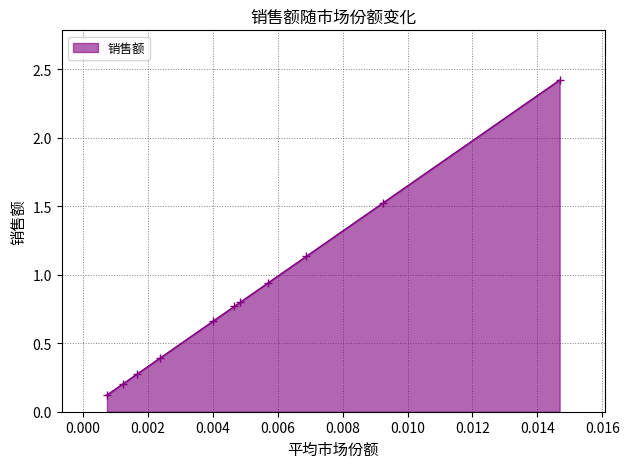

What is the greatest value displayed?

2.4